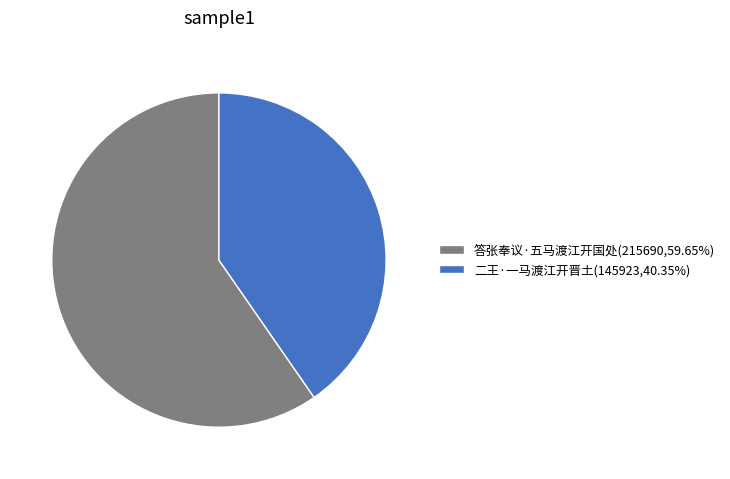

Do 答张奉议·五马渡江开国处 and 二王·一马渡江开晋土 together represent more than half of the pie?

Yes